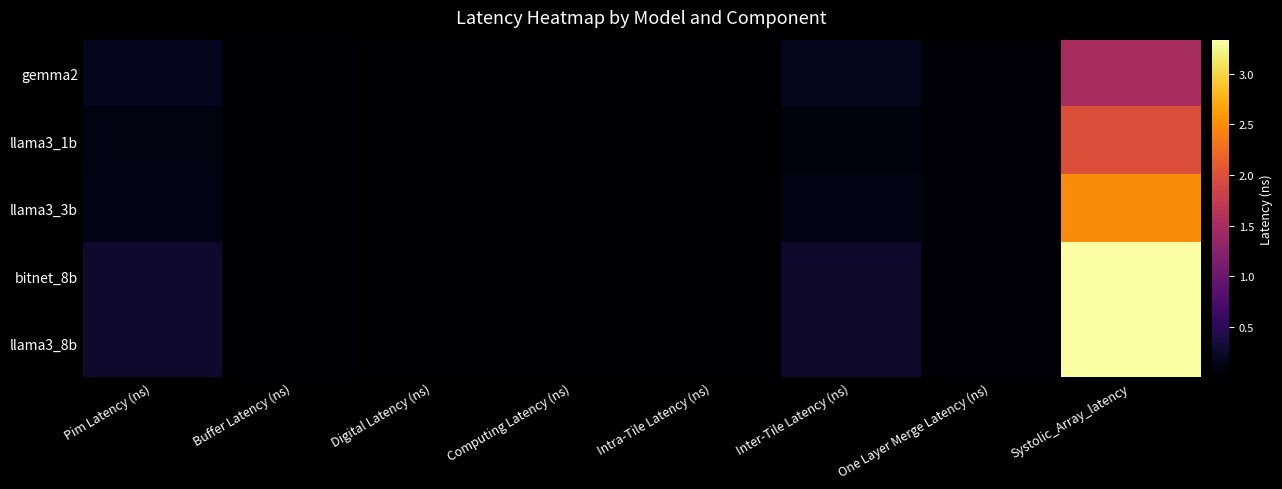

What is the minimum value shown in the chart?

13.0